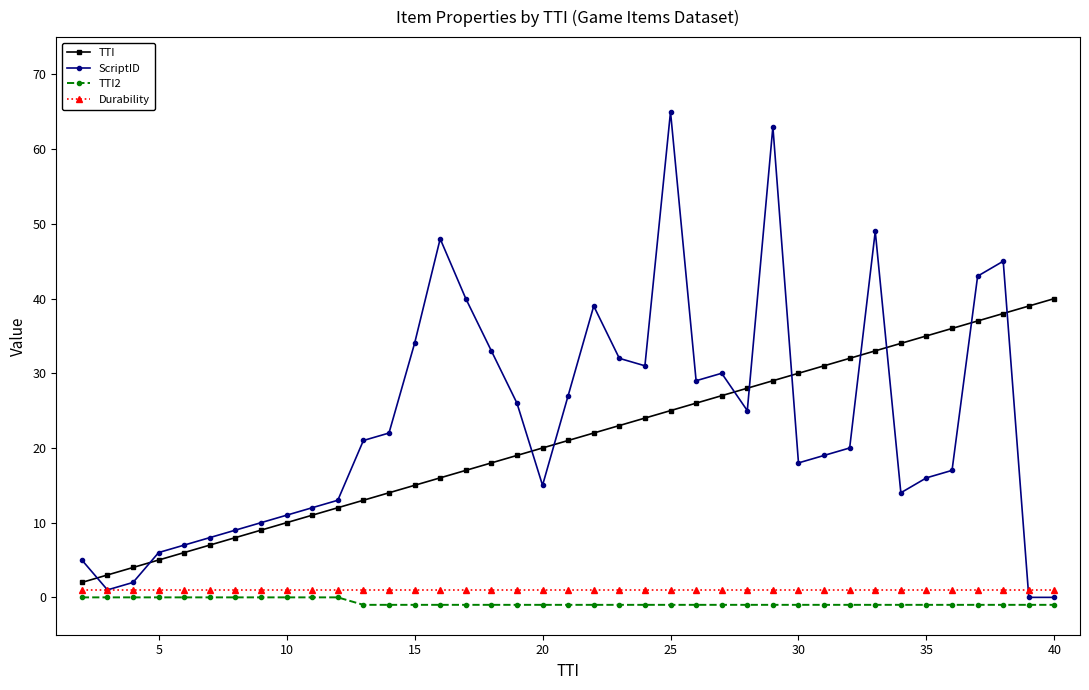

Which series has the widest spread of values?

ScriptID